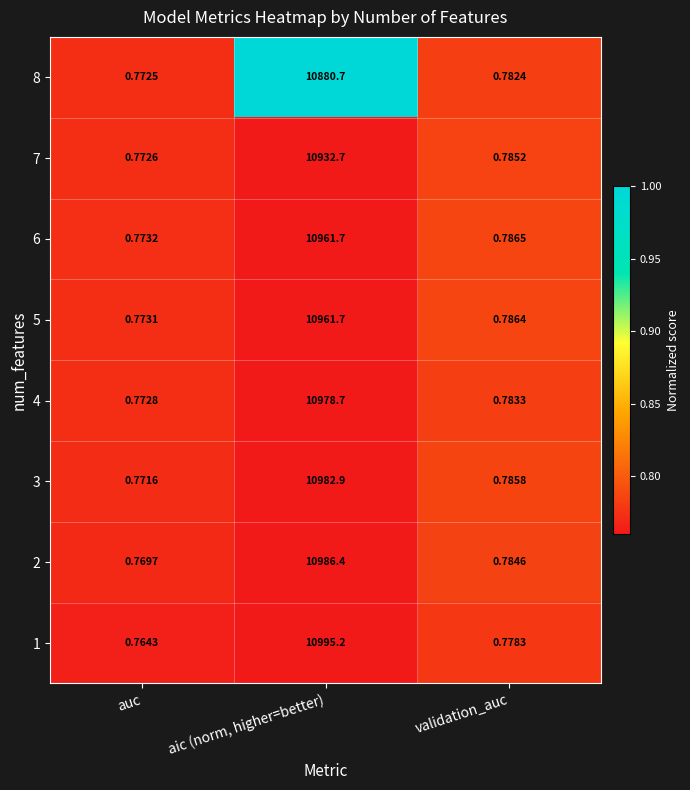

List the labels in order of 6 value, largest first.

aic (norm, higher=better), validation_auc, auc